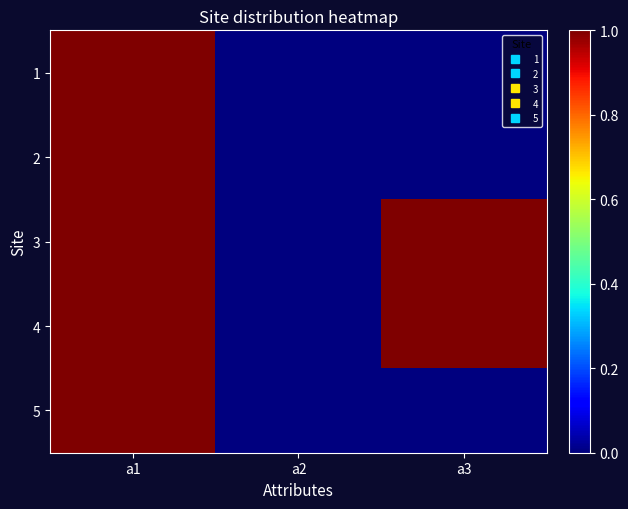

Between a1 and a2, which is larger?

a1